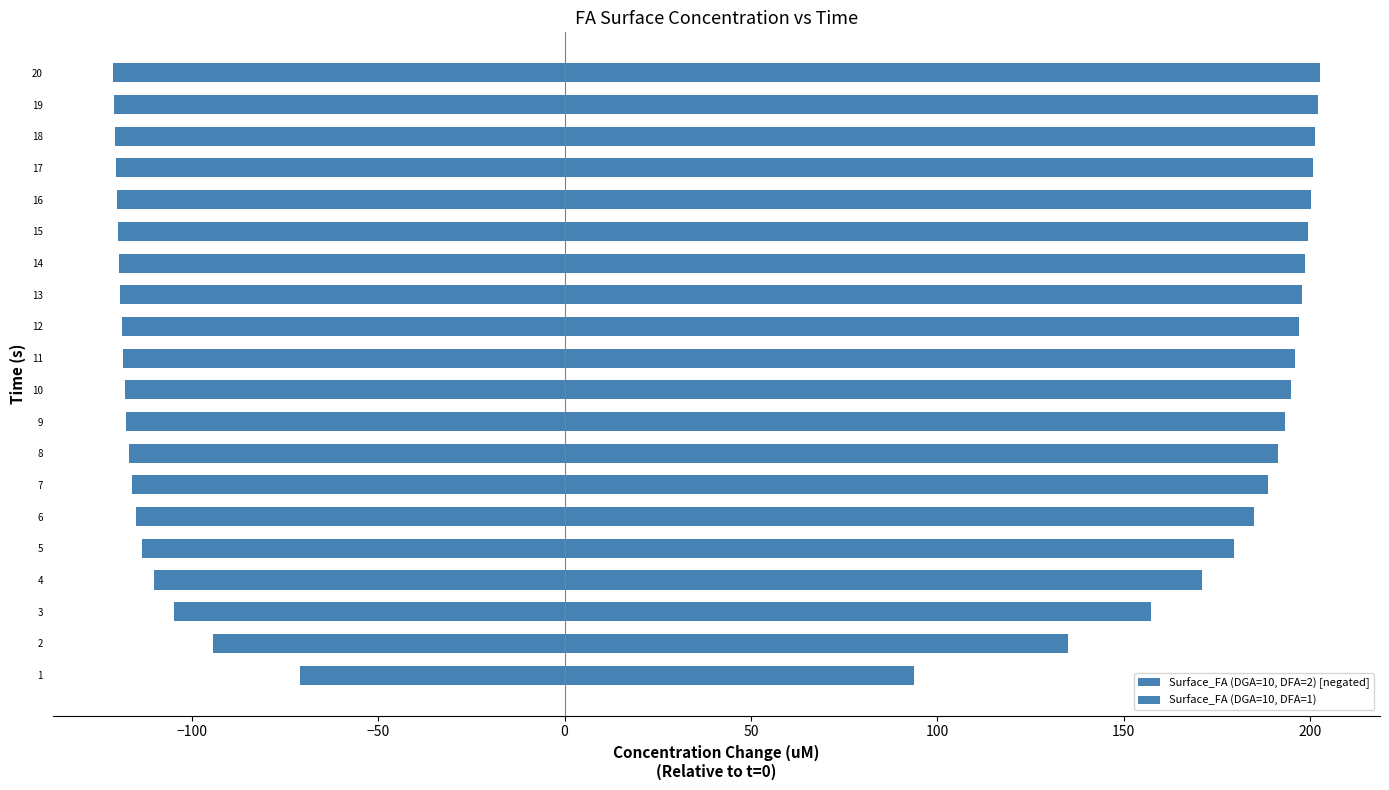

How many data points in Surface_FA (DGA=10, DFA=1) are above 196?

10